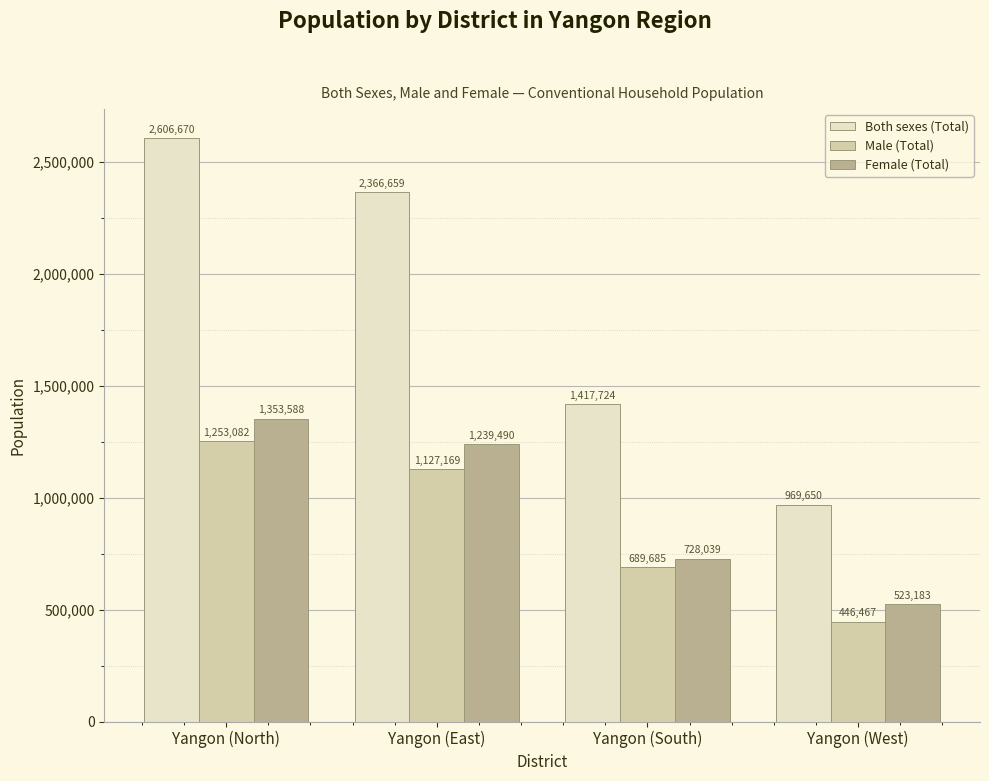

How many data points does each series have?

4